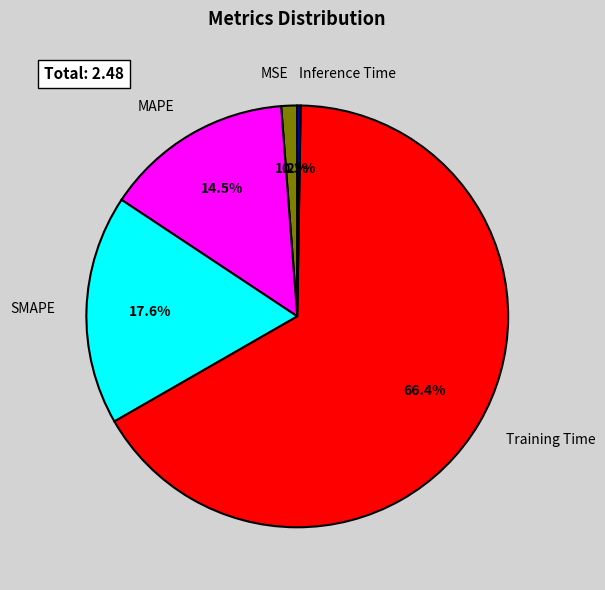

The SMAPE slice represents 18% of the pie. True or false?

True